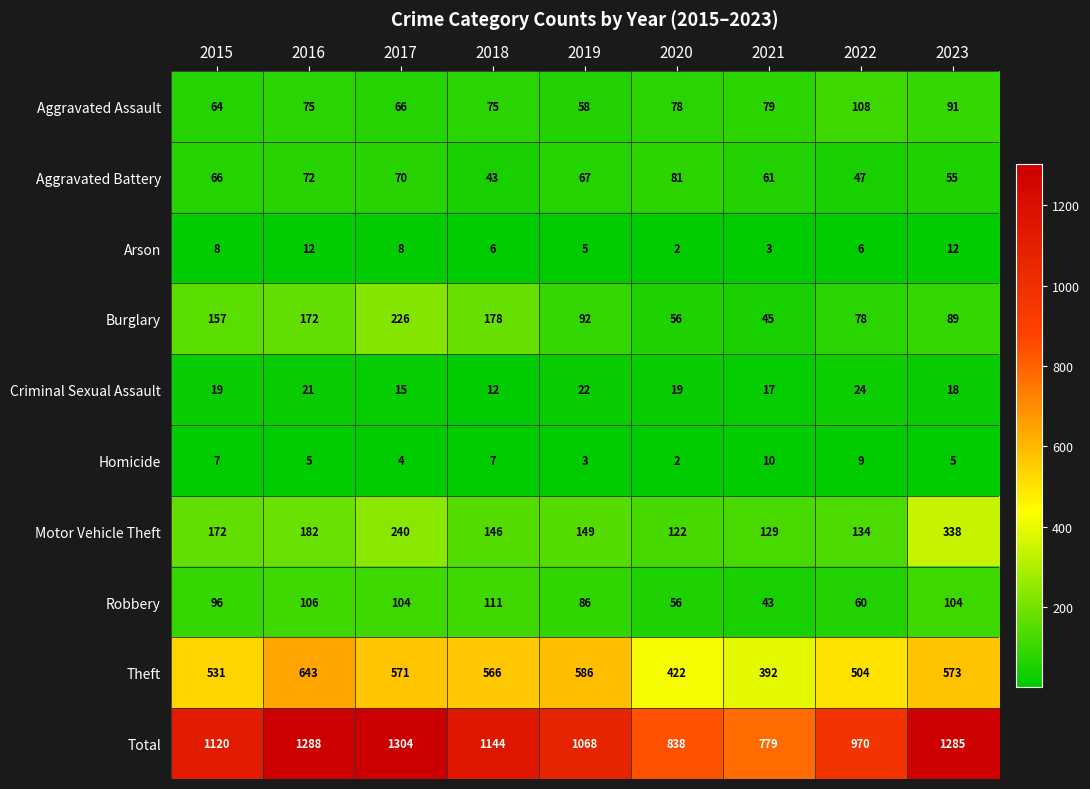

What value does the Theft series have at 2018, to the nearest 10?

570